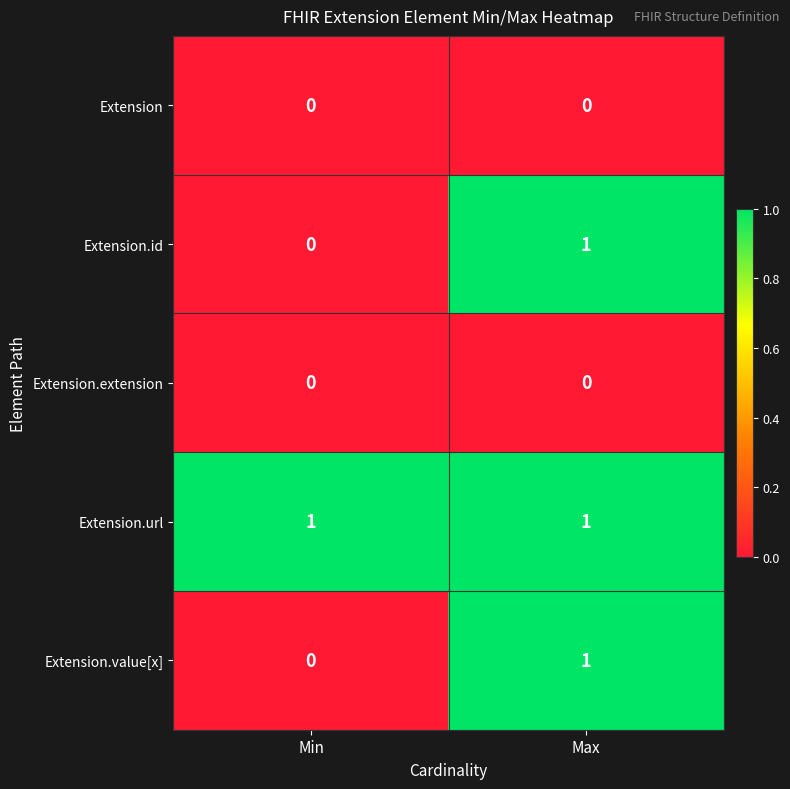

Is the value of Extension.id at Min greater than the value of Extension.value[x] at Max?

No